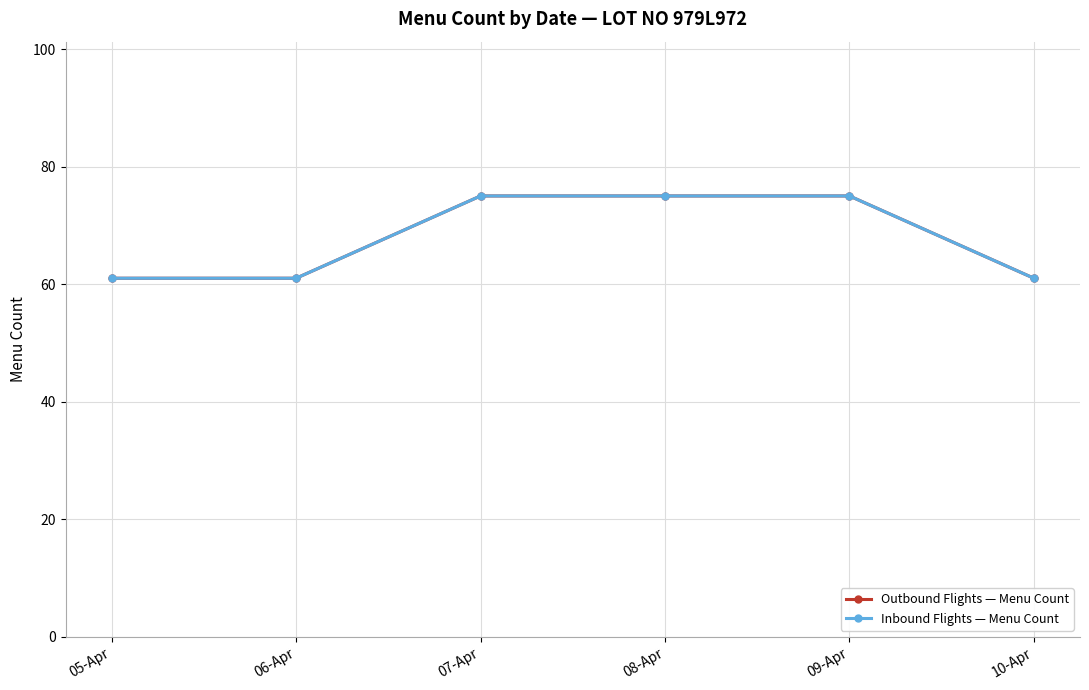

True or false: Outbound Flights — Menu Count has more than 1 points higher than both neighbors.

False